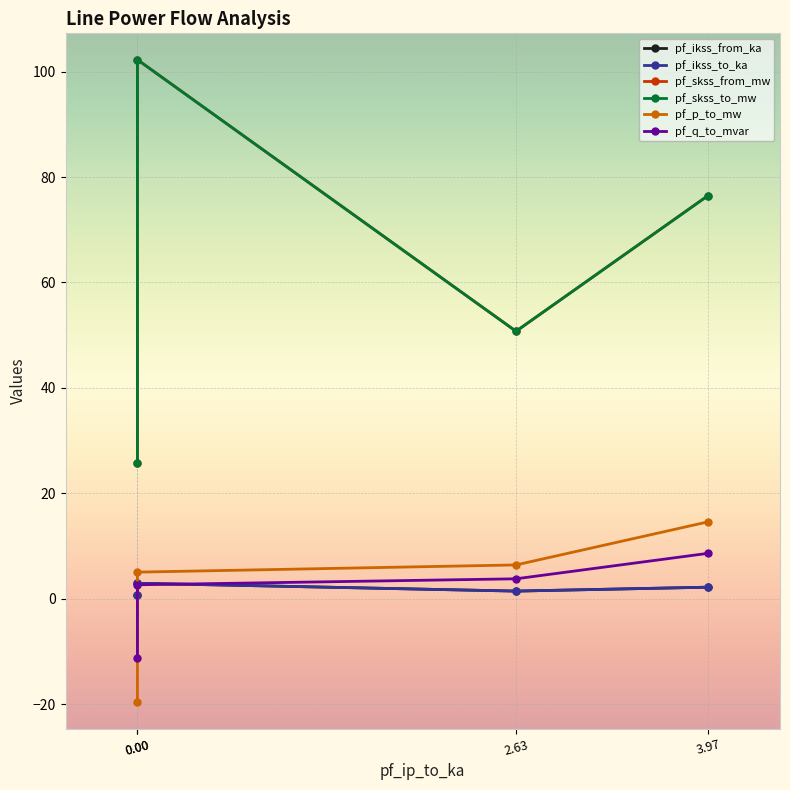

At 0.00, list the series in order from largest to smallest.

pf_skss_from_mw, pf_skss_to_mw, pf_ikss_from_ka, pf_ikss_to_ka, pf_q_to_mvar, pf_p_to_mw